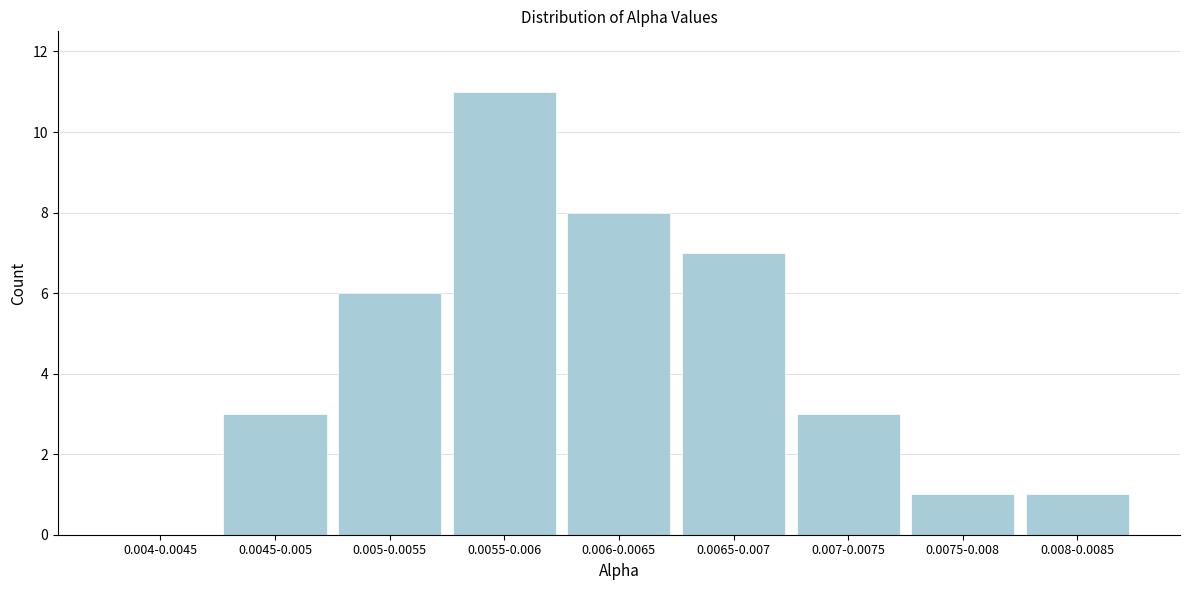

Reading left to right, list all the values displayed in this chart.

0.004-0.0045=0	0.0045-0.005=3	0.005-0.0055=6	0.0055-0.006=11	0.006-0.0065=8	0.0065-0.007=7	0.007-0.0075=3	0.0075-0.008=1	0.008-0.0085=1